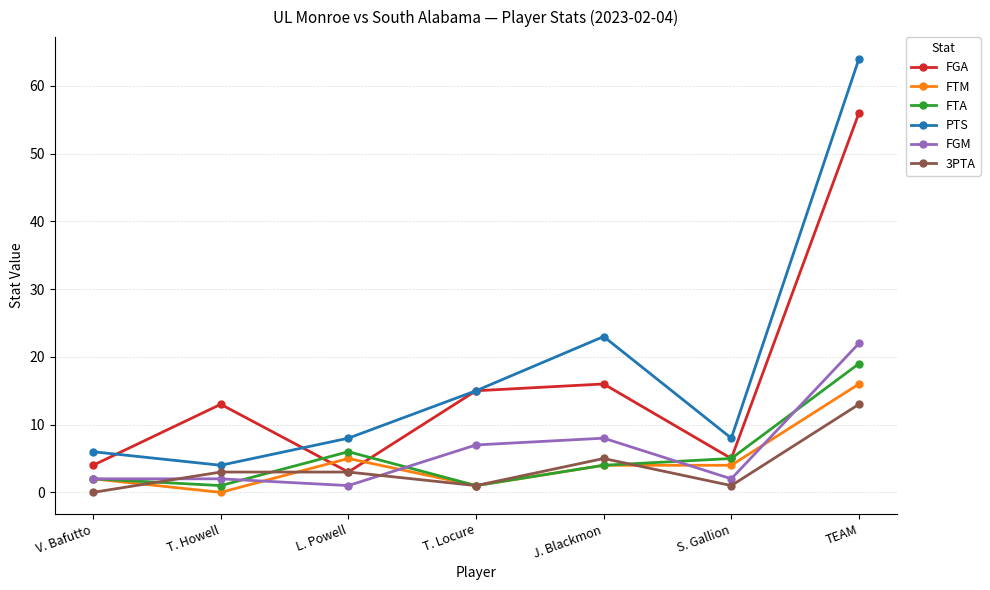

What is the difference between the second highest and second lowest values in the FGA series?

12